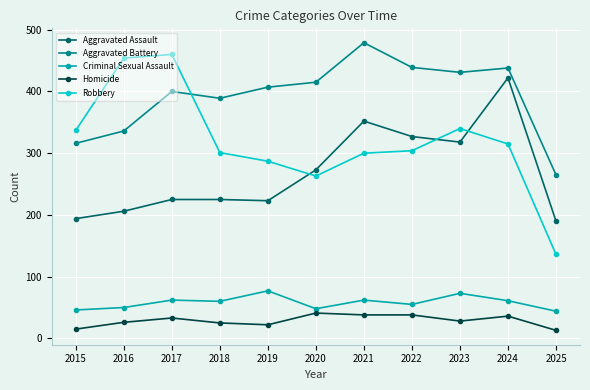

Between 2019 and 2021, which series saw the biggest shift?

Aggravated Assault